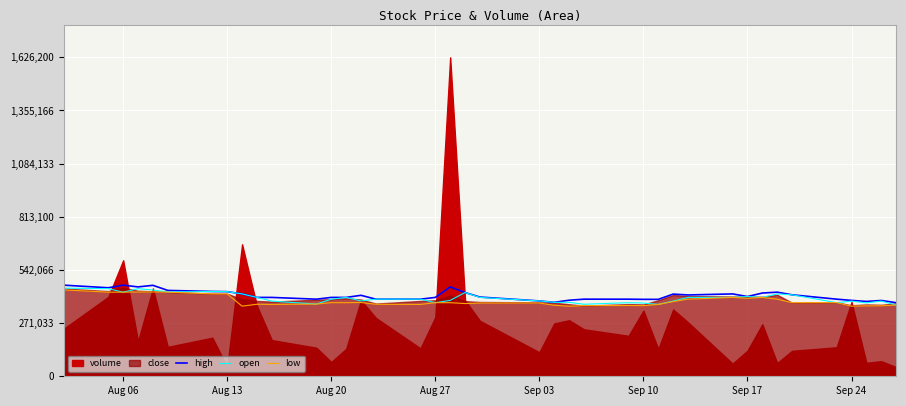

At how many categories does at least one series exceed 394472?

25